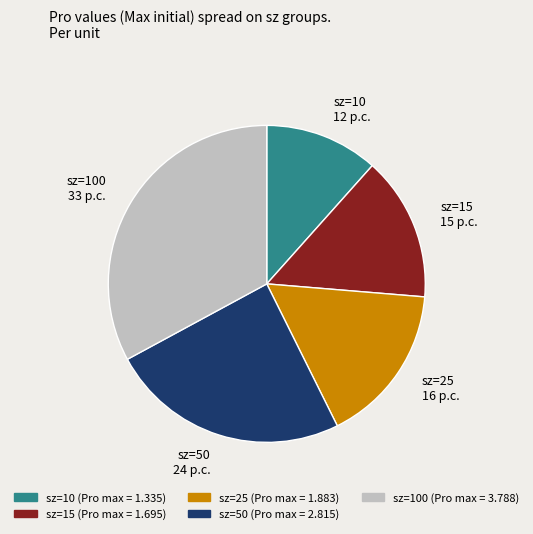

Which has a higher value, sz=100 33 p.c. or sz=15 15 p.c.?

sz=100 33 p.c.